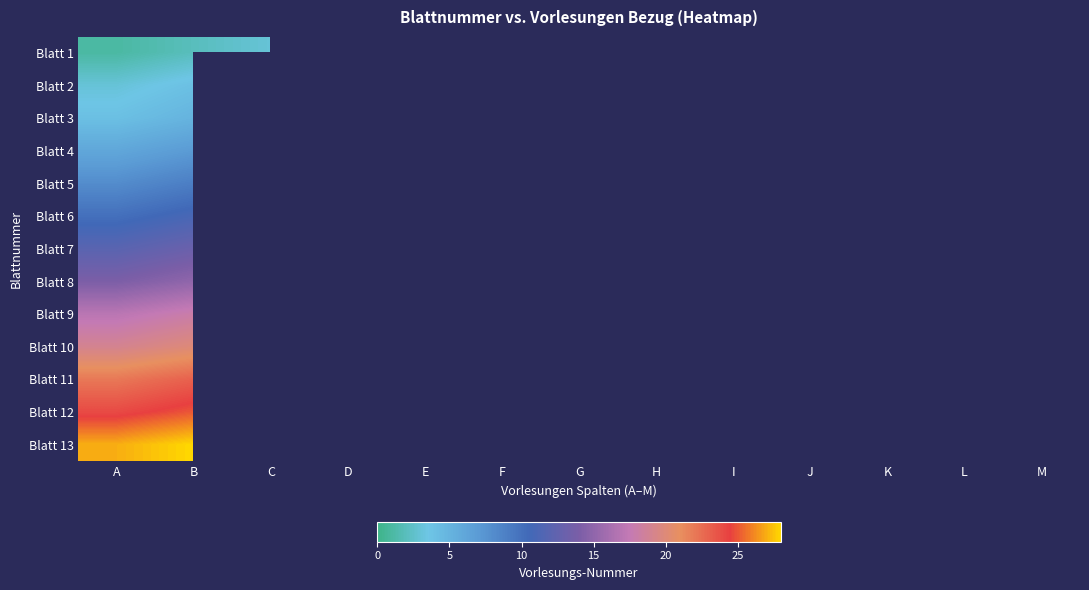

At which category does the chart reach its minimum across all series?

D